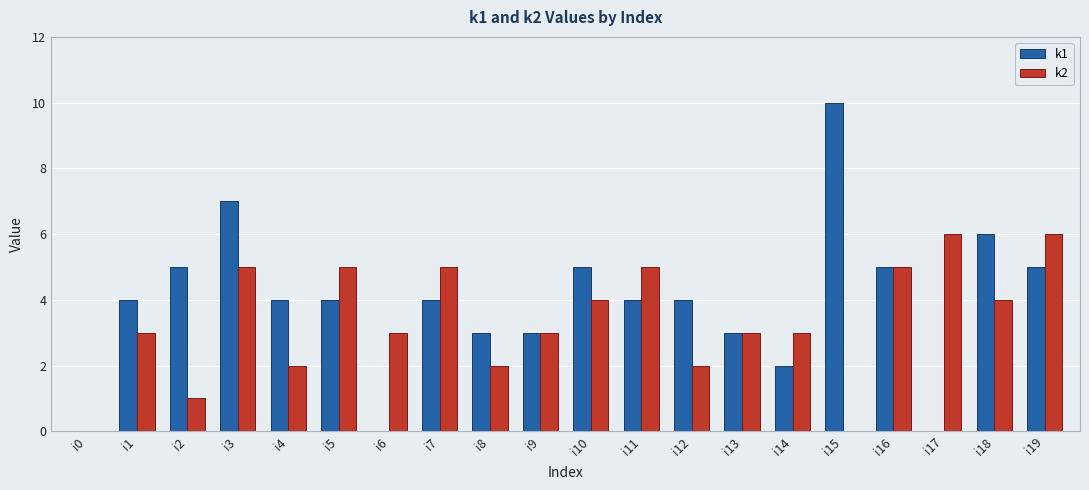

What is the greatest value displayed?

10